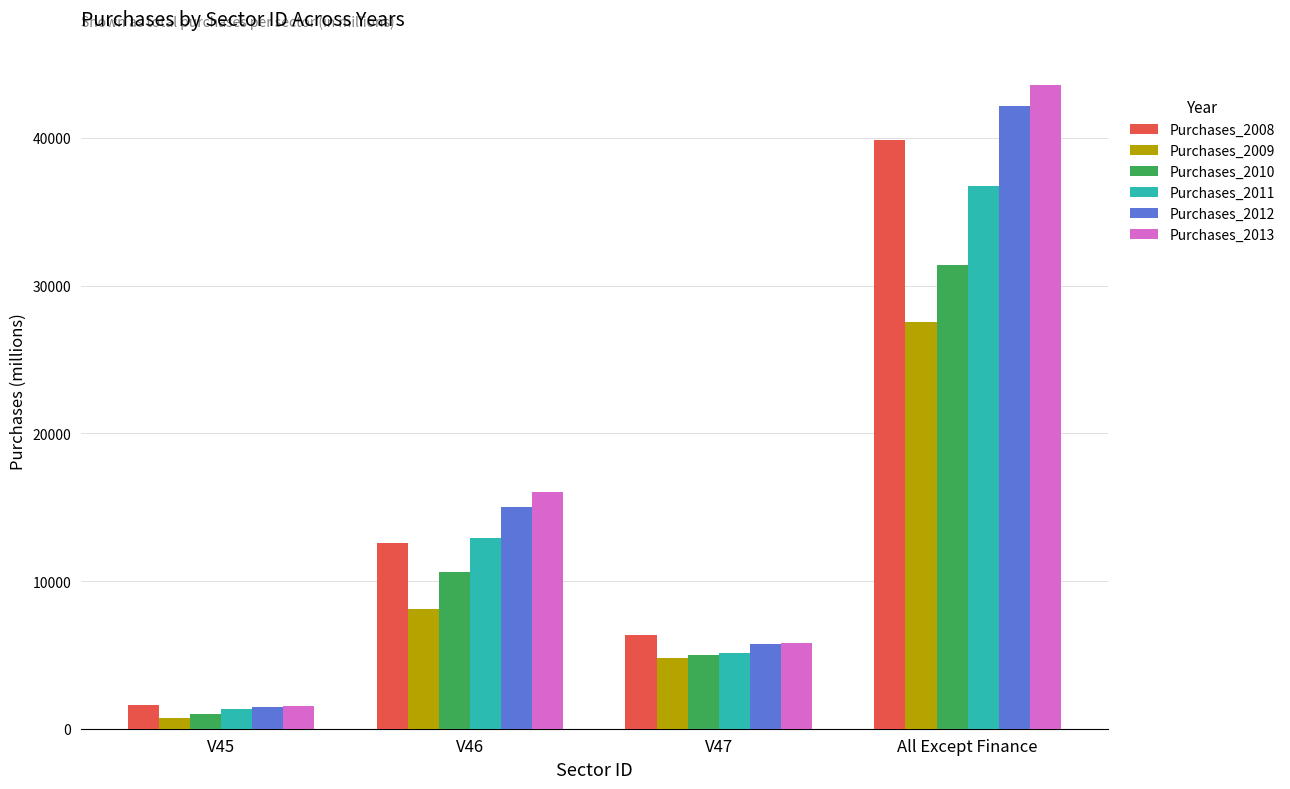

List the series in order of their peak value, highest first.

Purchases_2013, Purchases_2012, Purchases_2008, Purchases_2011, Purchases_2010, Purchases_2009